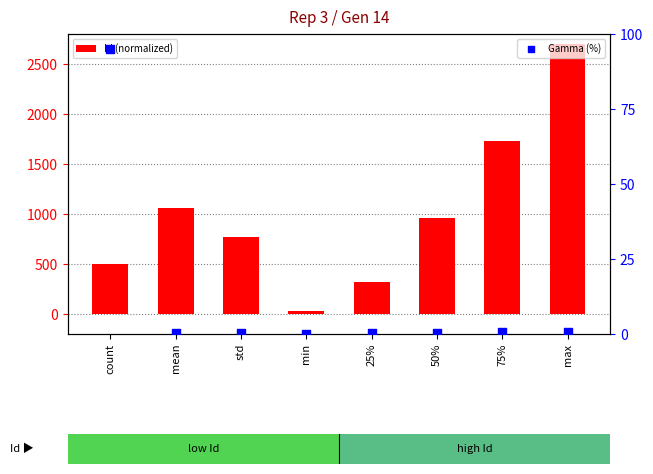

Which series reaches the maximum Y coordinate?

Id (normalized)